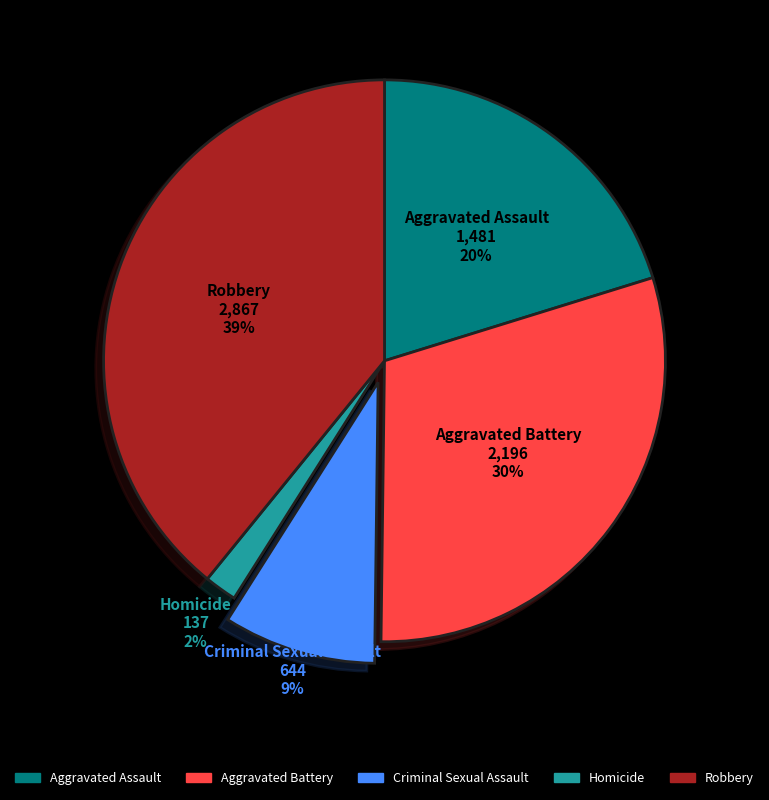

Between Aggravated Assault and Homicide, which is larger?

Aggravated Assault